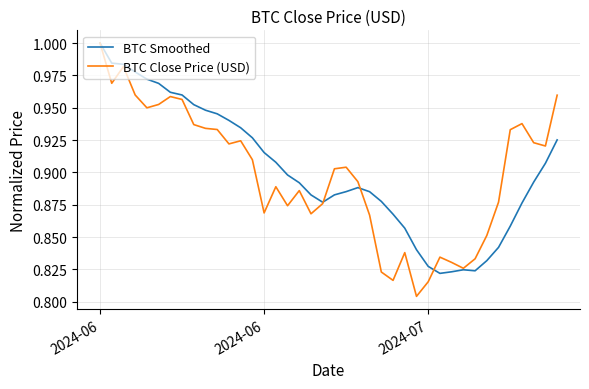

Which series has the widest spread of values?

BTC Close Price (USD)